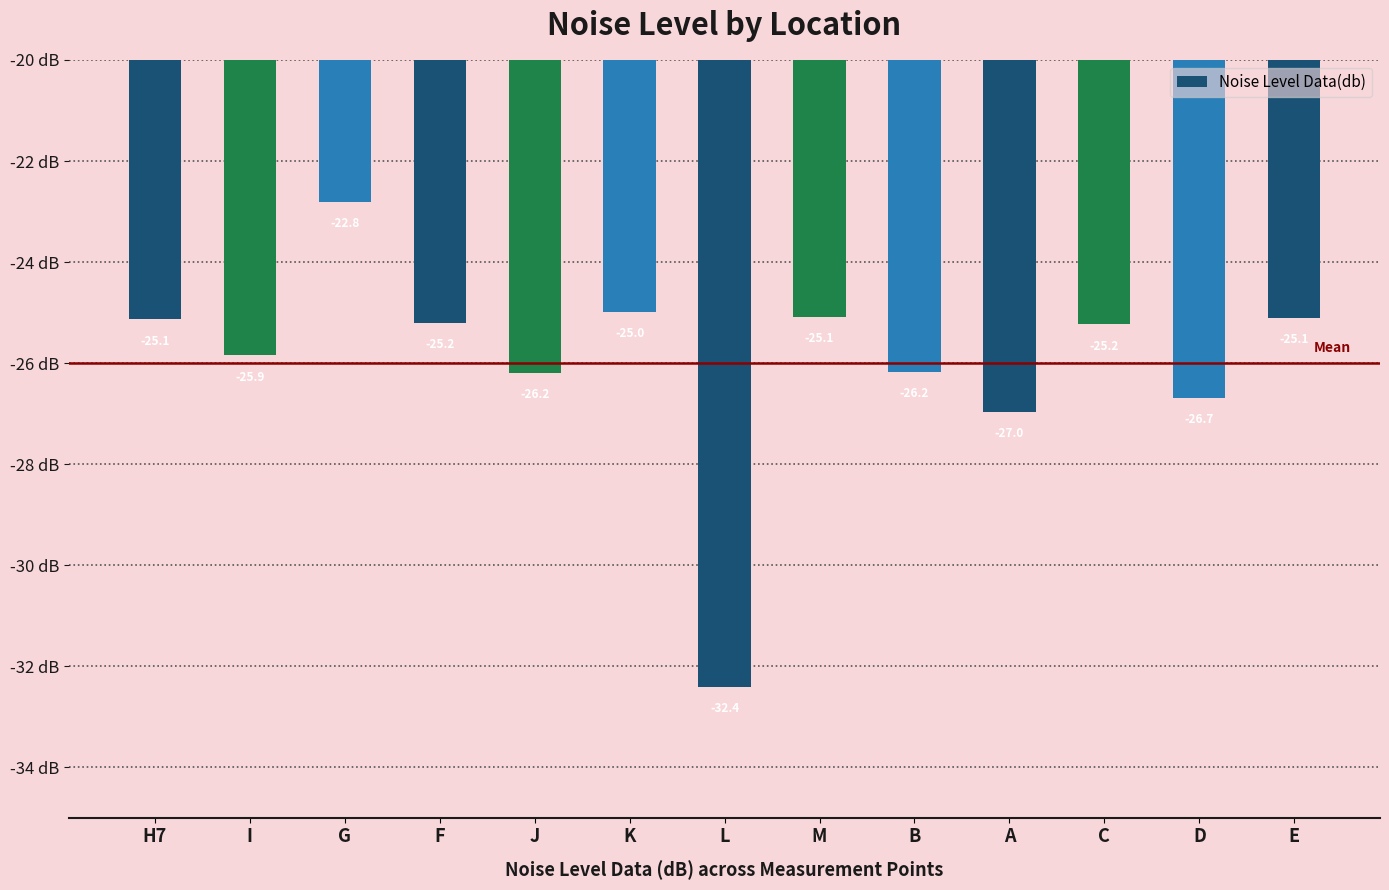

What is the label of the 1st bar from the right?

E